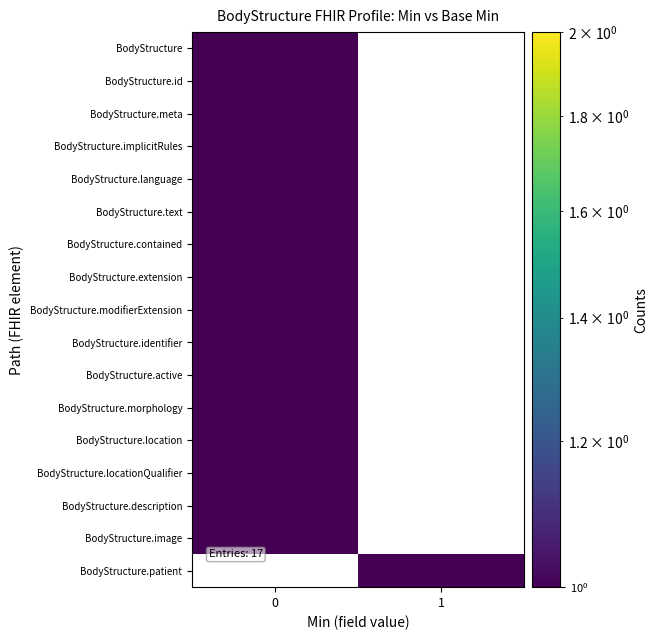

Is the value of BodyStructure.image at 13 greater than the value of BodyStructure.location at 0?

No